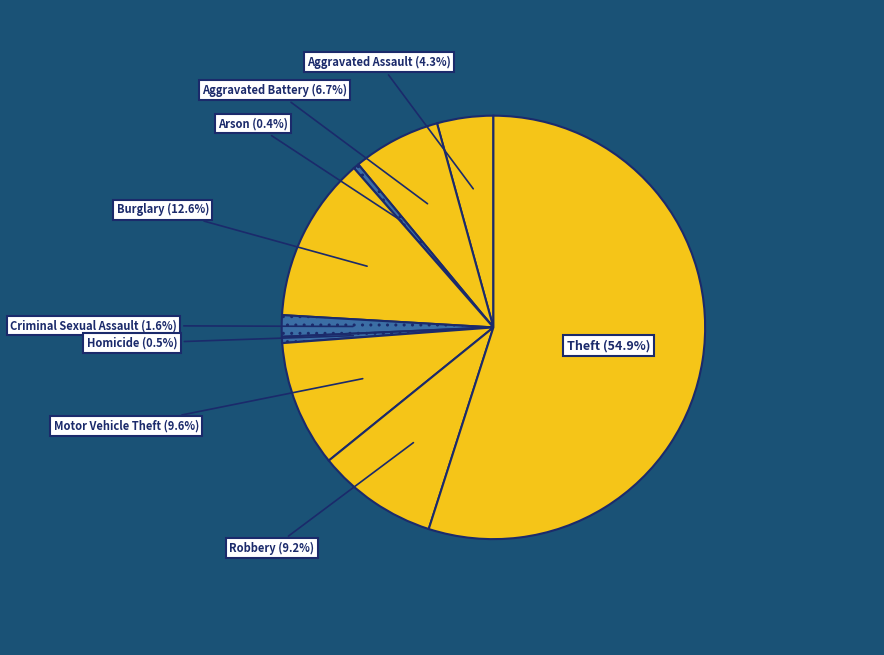

How many segments does this pie chart have?

9